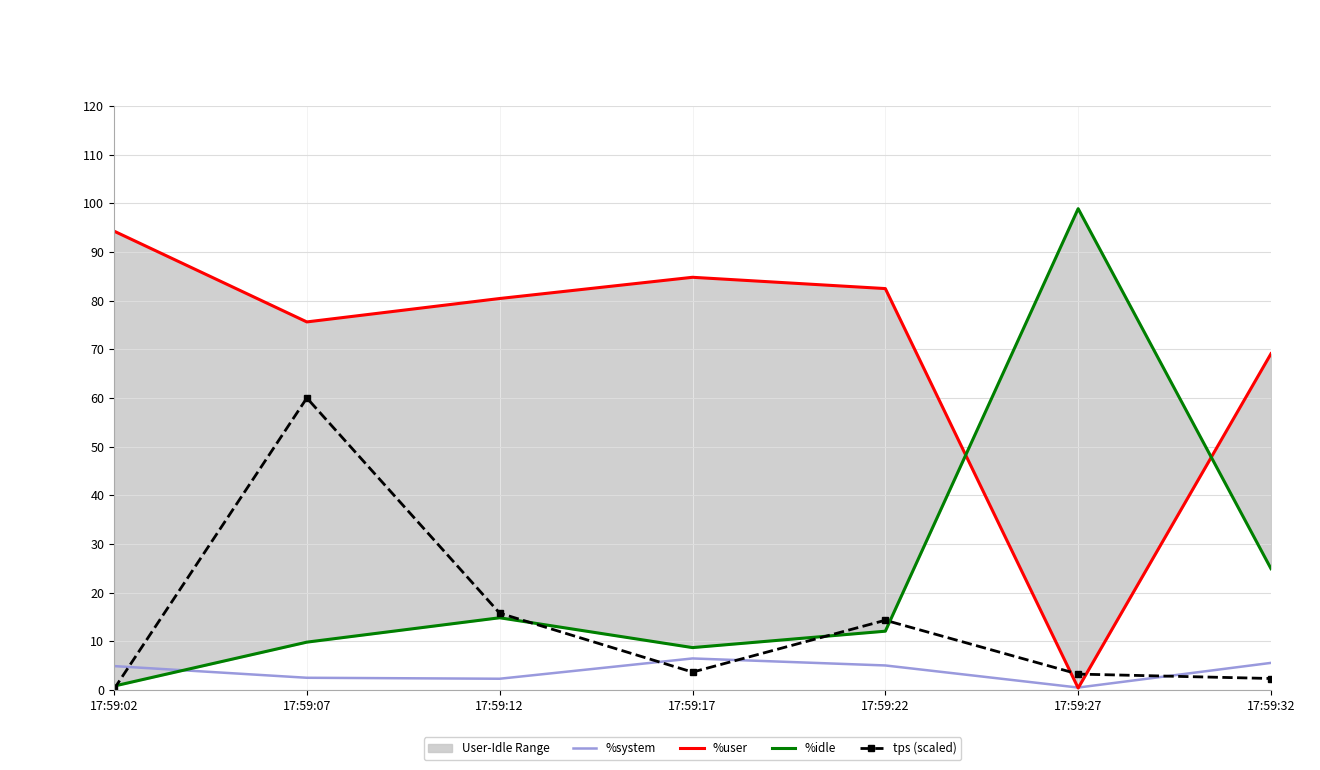

Which series changed the most between 17:59:17 and 17:59:22?

tps (scaled)